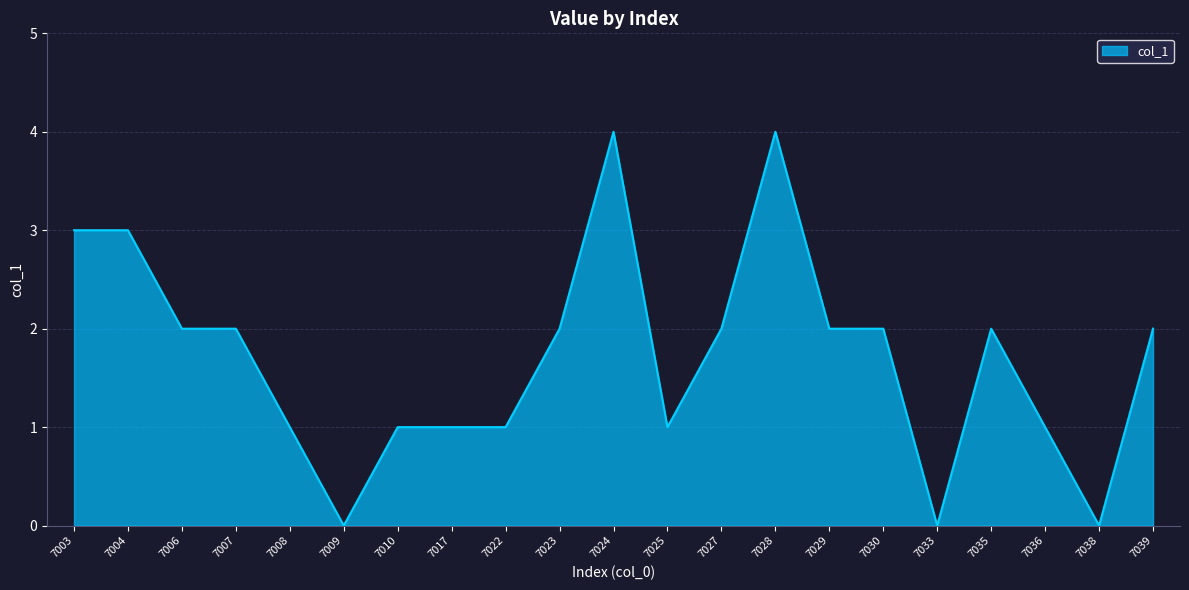

What is the greatest value displayed?

4